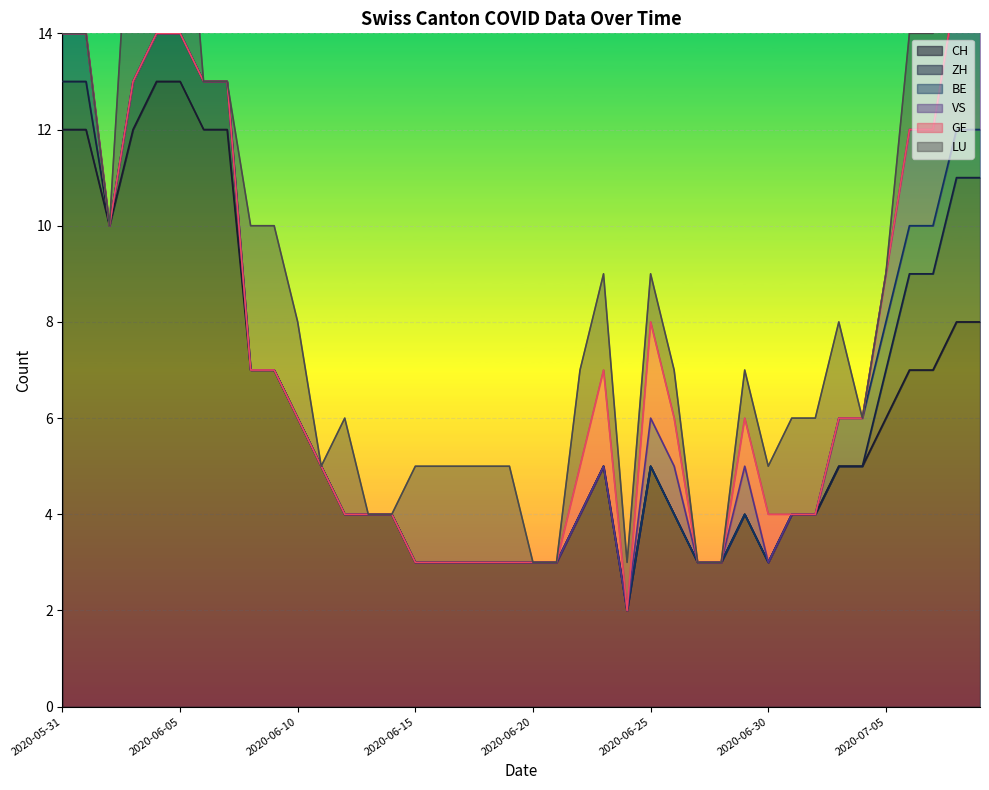

What is the difference between the maximum and second lowest values in the ZH series?

3